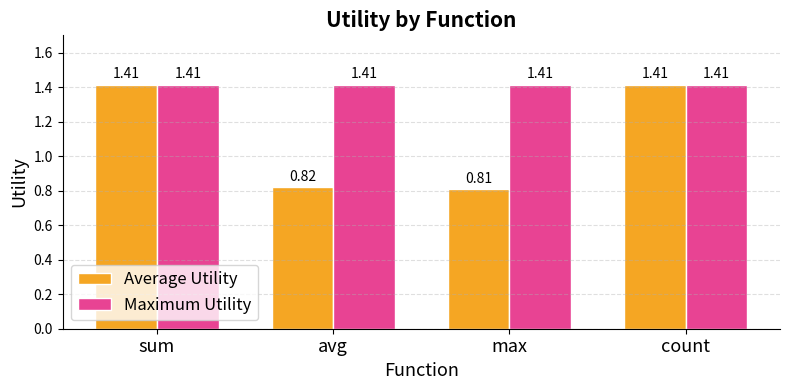

At avg, list the series in order from smallest to largest.

Average Utility, Maximum Utility